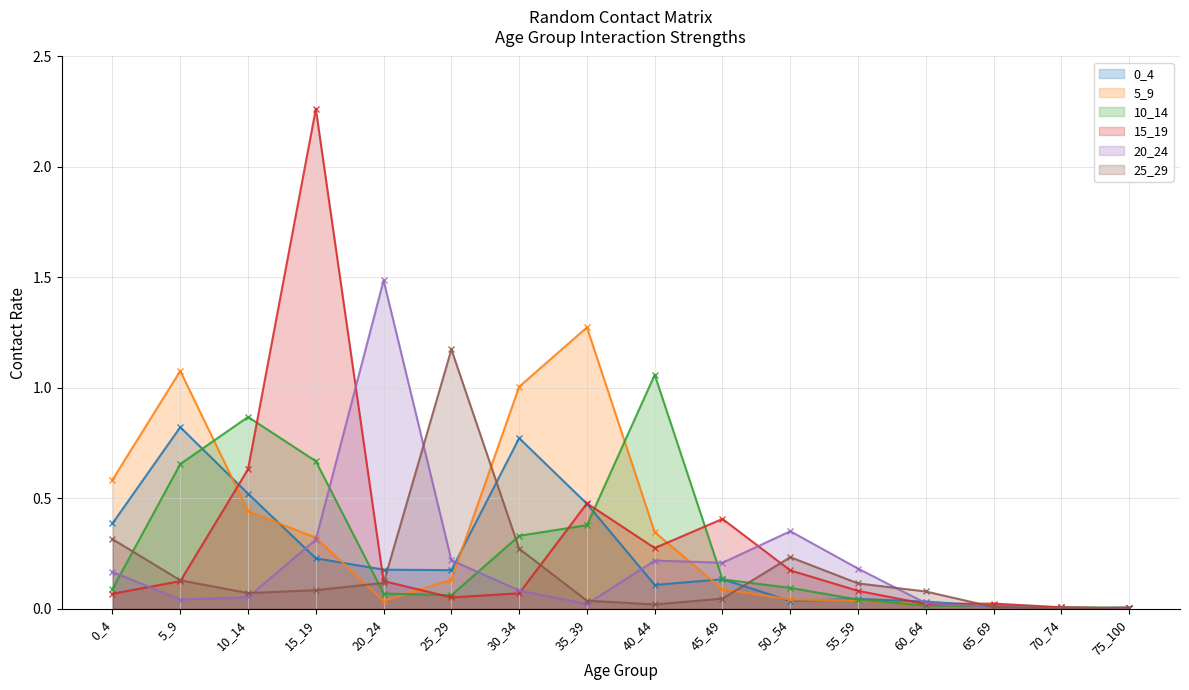

At which category does 15_19 reach its first local peak?

15_19